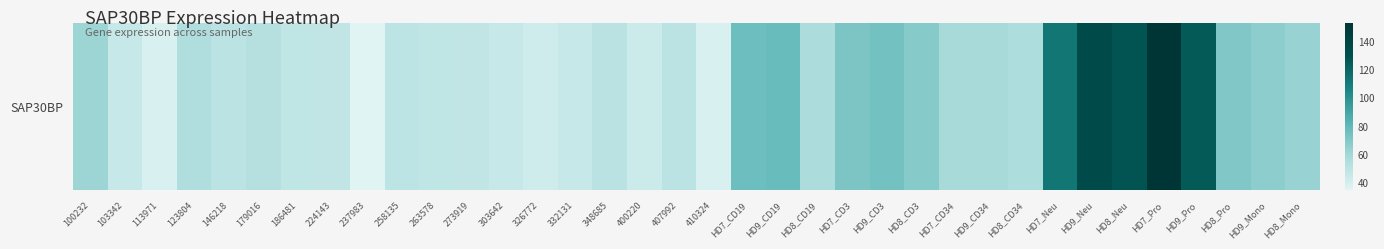

Reading left to right, transcribe all the data shown in this chart.

61.3	44.8	37.3	54.3	49.8	52.2	48.1	47.4	34.2	49.1	48.1	47.4	45.1	41.4	45.1	50.2	43.2	49.2	37.7	76.0	77.5	56.5	71.1	73.9	68.1	58.2	58.1	55.3	112.8	134.6	128.4	153.5	125.8	69.8	66.2	62.7